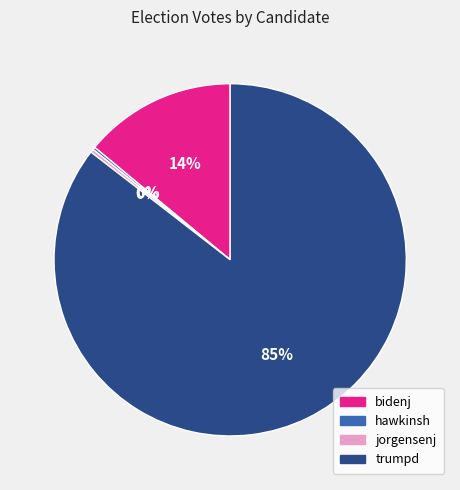

Does any single category account for the majority?

Yes